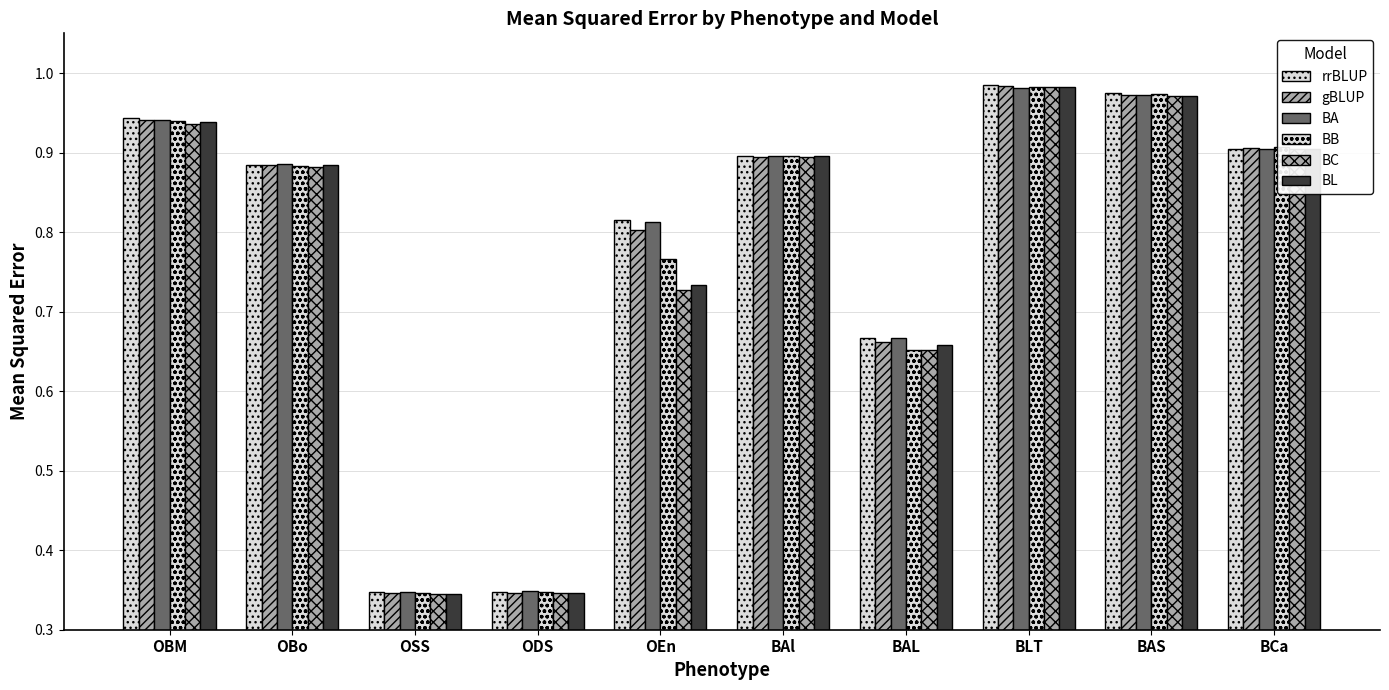

Reading left to right, transcribe all the data shown in this chart.

rrBLUP: OBM=0.9	OBo=0.9	OSS=0.3	ODS=0.3	OEn=0.8	BAl=0.9	BAL=0.7	BLT=1.0	BAS=1.0	BCa=0.9
gBLUP: OBM=0.9	OBo=0.9	OSS=0.3	ODS=0.3	OEn=0.8	BAl=0.9	BAL=0.7	BLT=1.0	BAS=1.0	BCa=0.9
BA: OBM=0.9	OBo=0.9	OSS=0.3	ODS=0.3	OEn=0.8	BAl=0.9	BAL=0.7	BLT=1.0	BAS=1.0	BCa=0.9
BB: OBM=0.9	OBo=0.9	OSS=0.3	ODS=0.3	OEn=0.8	BAl=0.9	BAL=0.7	BLT=1.0	BAS=1.0	BCa=0.9
BC: OBM=0.9	OBo=0.9	OSS=0.3	ODS=0.3	OEn=0.7	BAl=0.9	BAL=0.7	BLT=1.0	BAS=1.0	BCa=0.9
BL: OBM=0.9	OBo=0.9	OSS=0.3	ODS=0.3	OEn=0.7	BAl=0.9	BAL=0.7	BLT=1.0	BAS=1.0	BCa=0.9